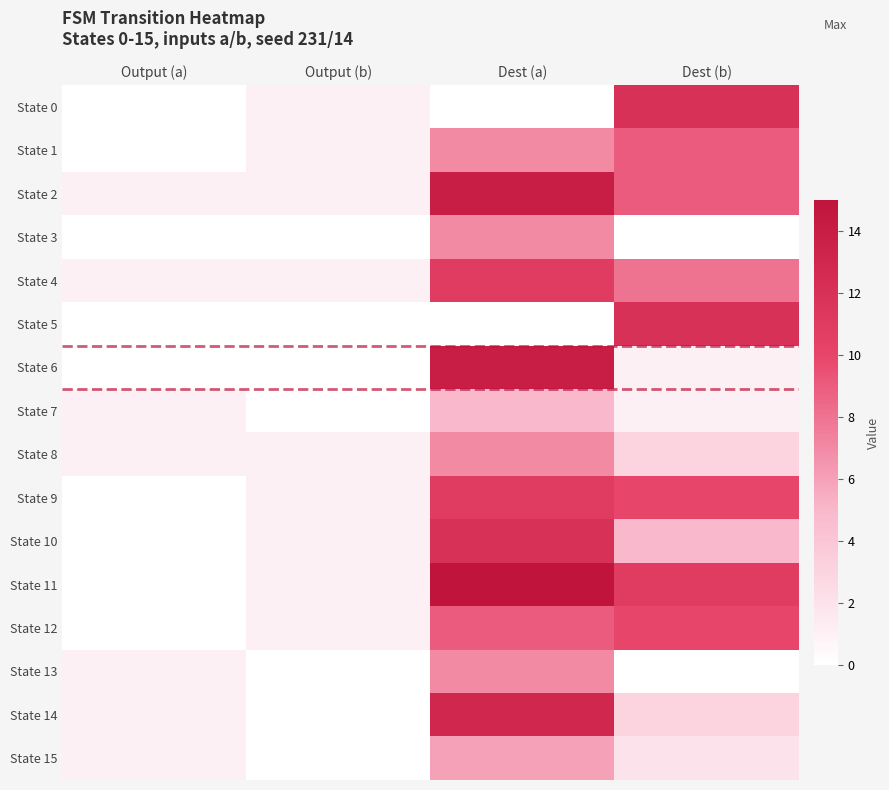

Which series has the largest range (max minus min)?

State 11